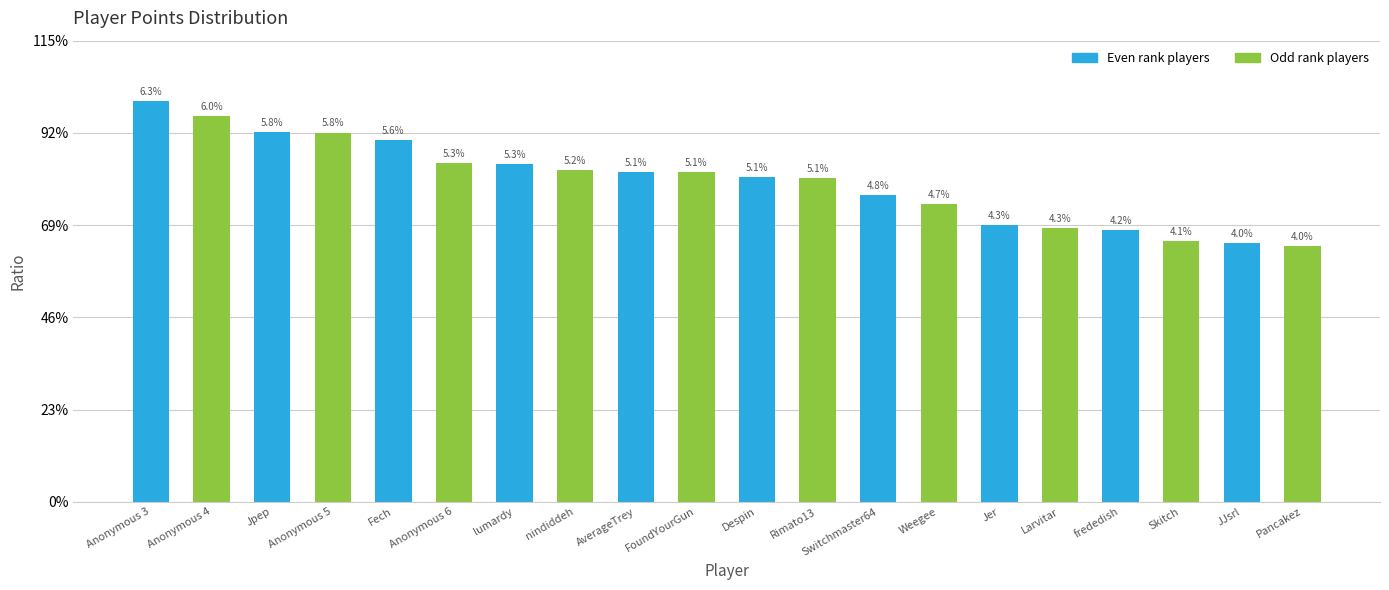

What is the change in value from Anonymous 5 to Fech?

-139